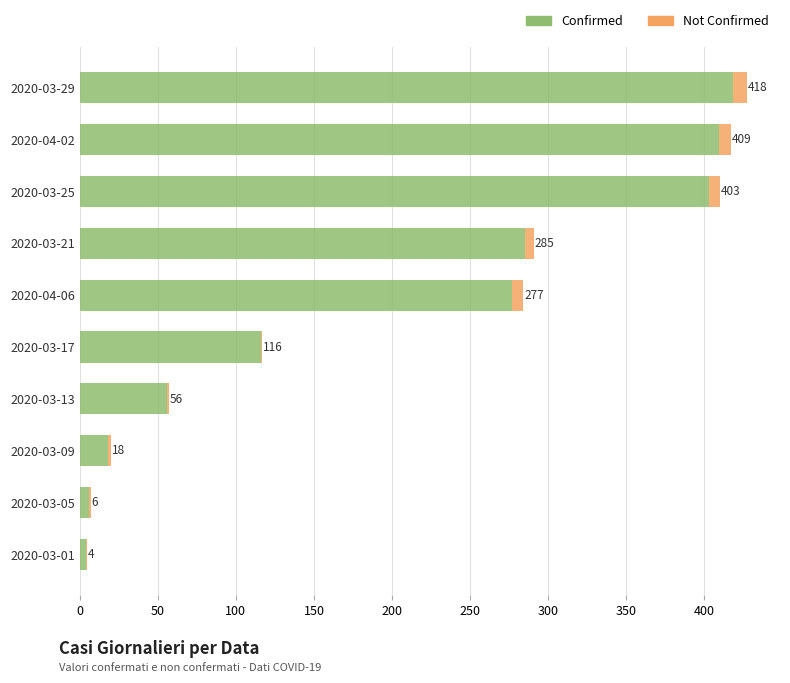

What is the sum of all Confirmed values?

1992